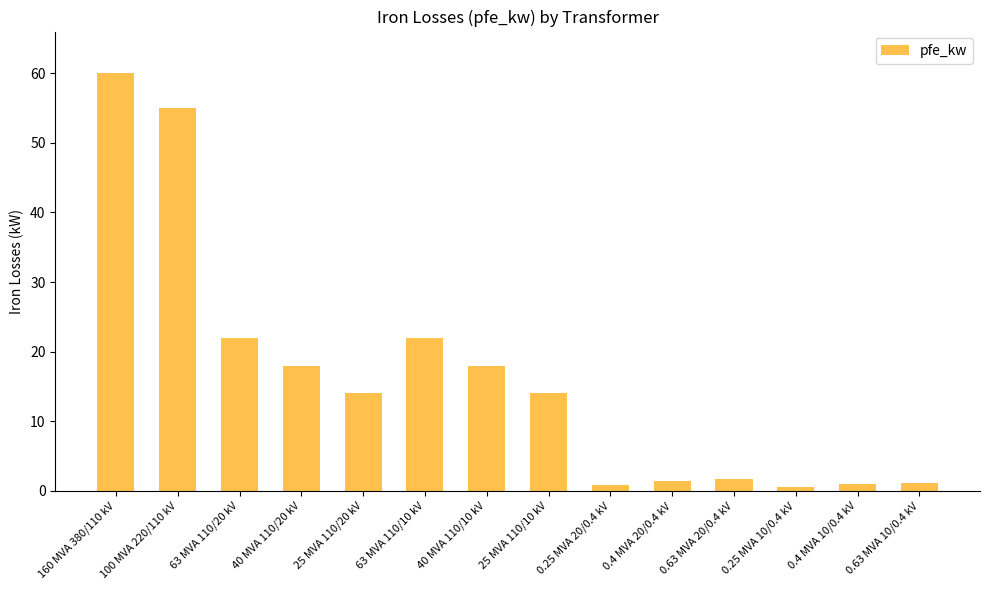

What is the difference between the second highest and minimum values?

54.4